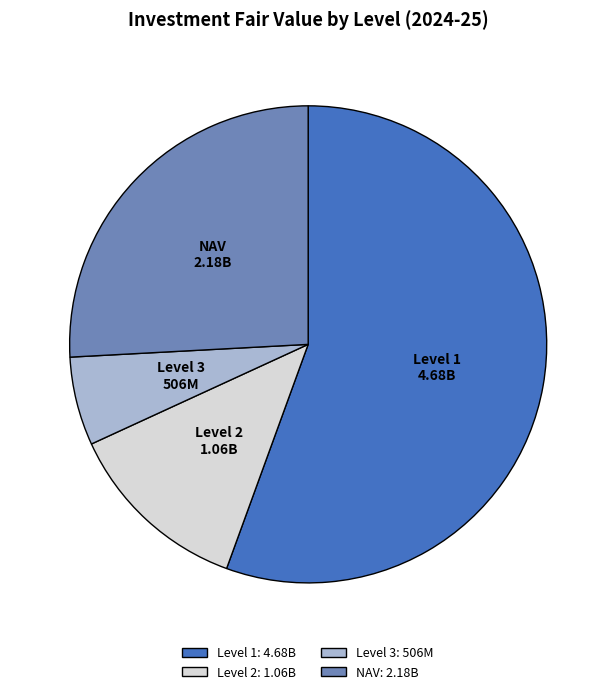

True or false: Level 3 accounts for 14% of the total.

False